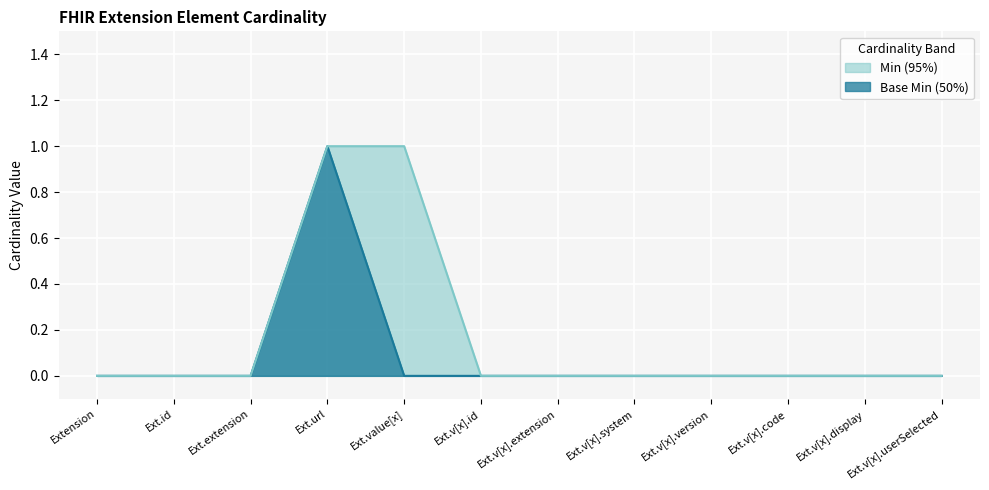

What are all the series names shown in the legend?

Min (95%), Base Min (50%)